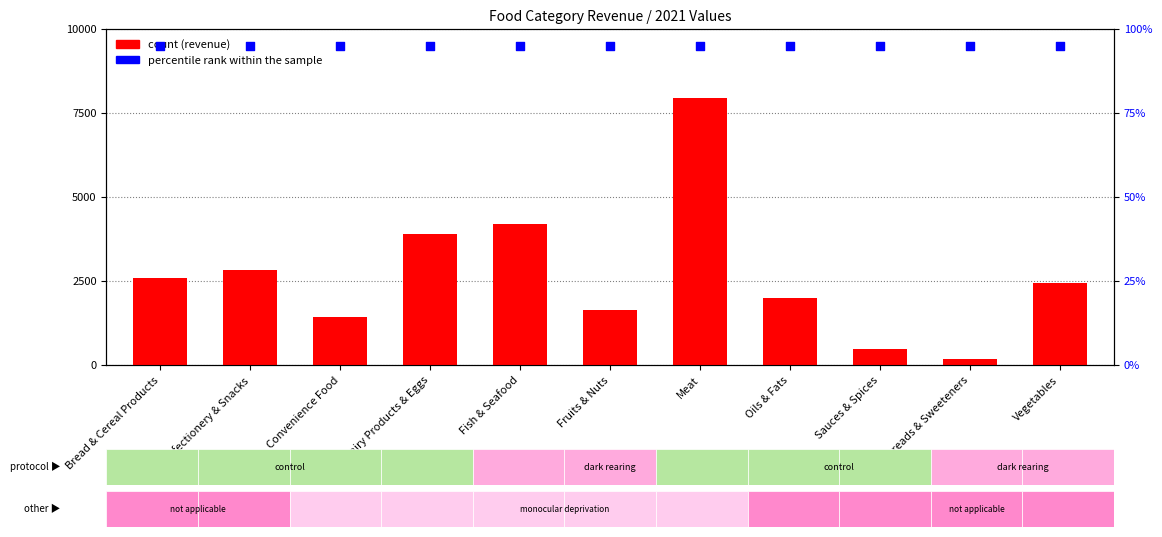

At which category is the sum across all series the highest?

Meat